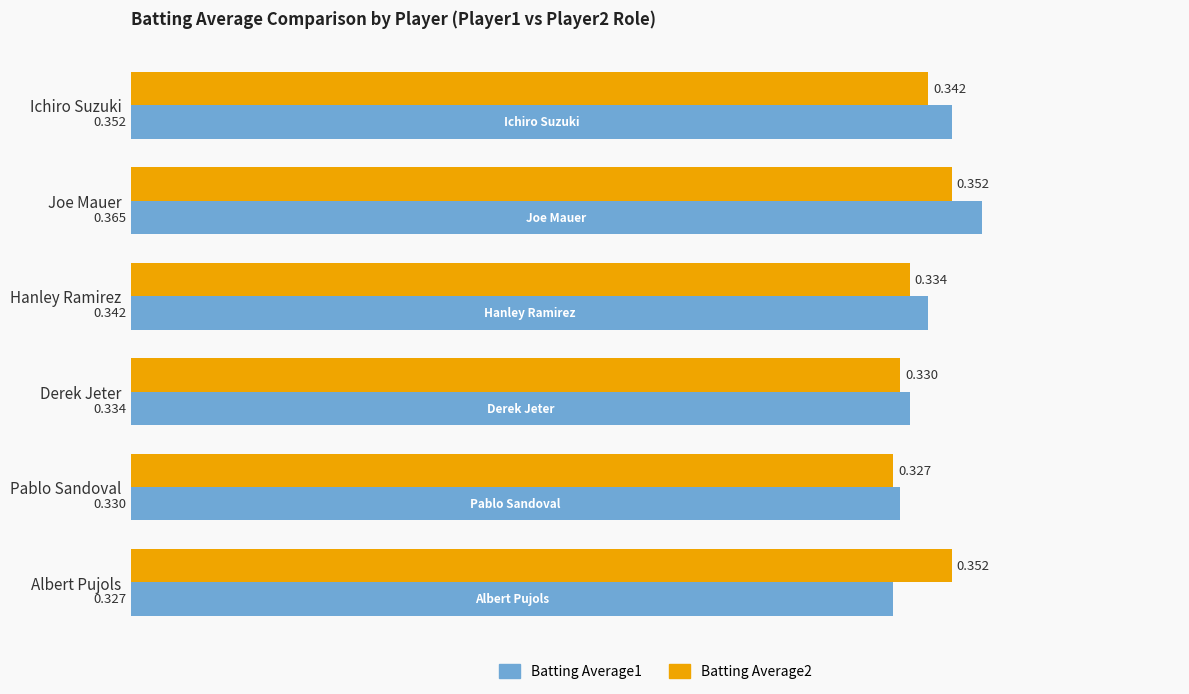

Which category has the lowest value in the Batting Average1 series?

Albert Pujols